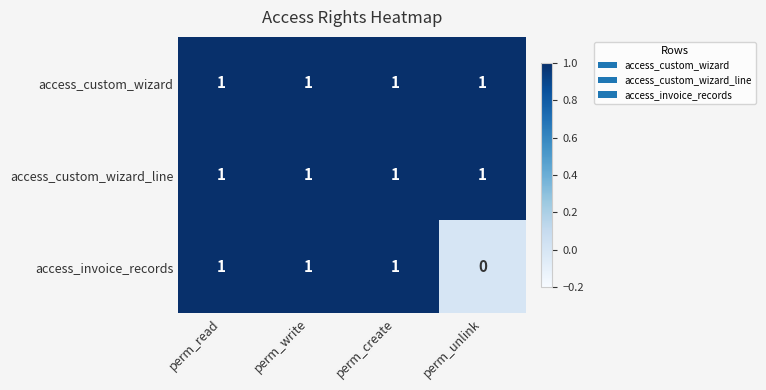

Which category has the lowest value across all series?

perm_unlink